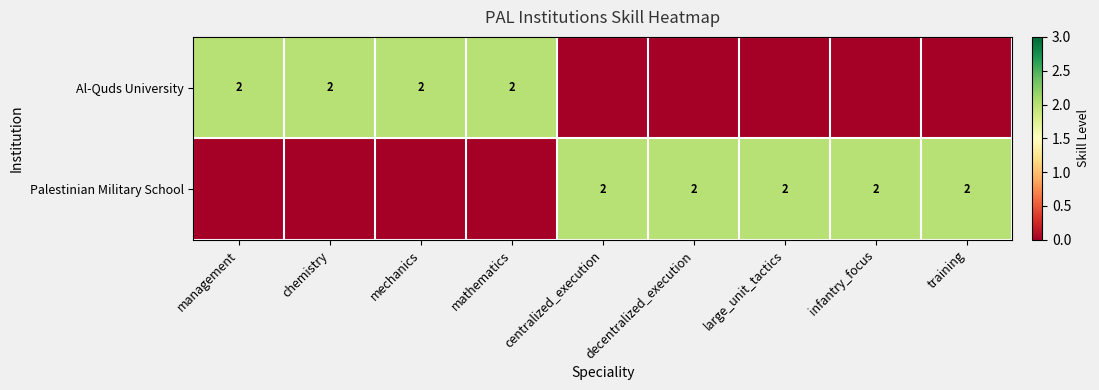

What is the sum of the Palestinian Military School values at decentralized_execution and infantry_focus?

4